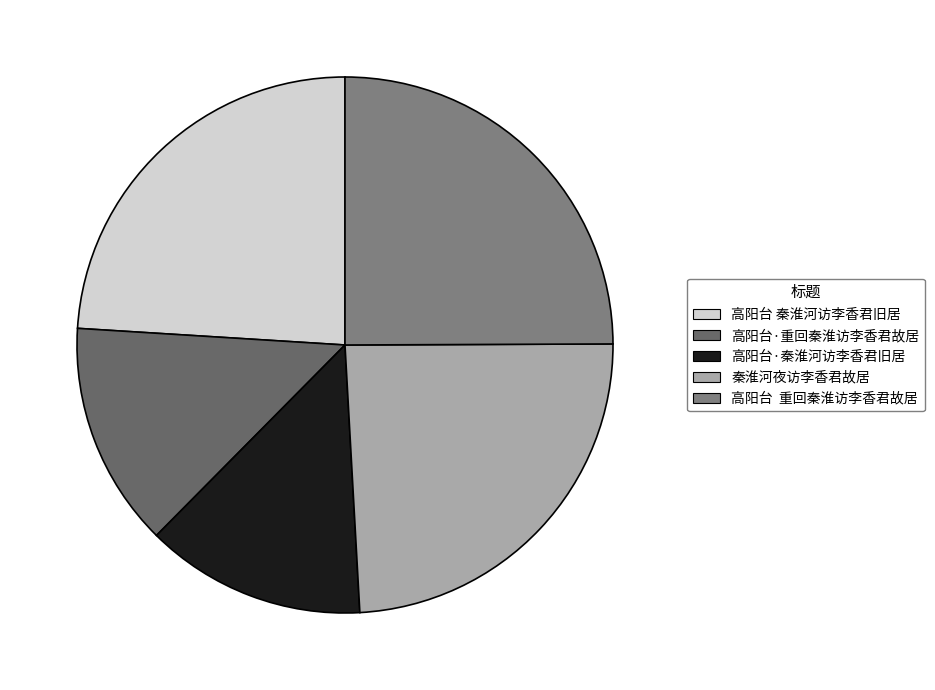

How many segments does this pie chart have?

5